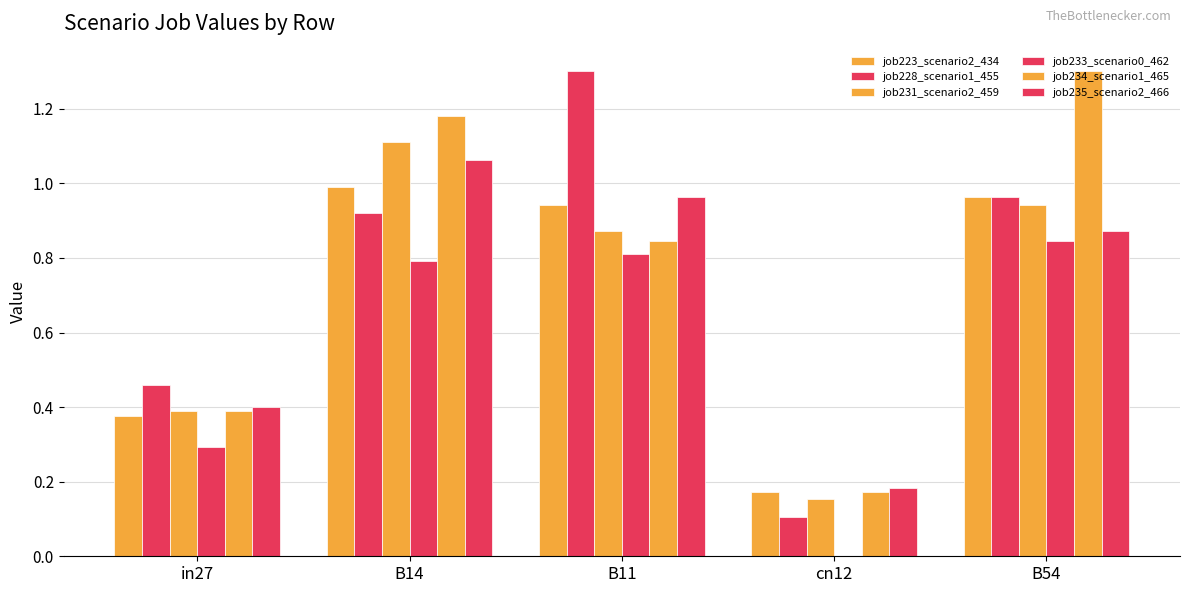

How many groups of bars are there?

5